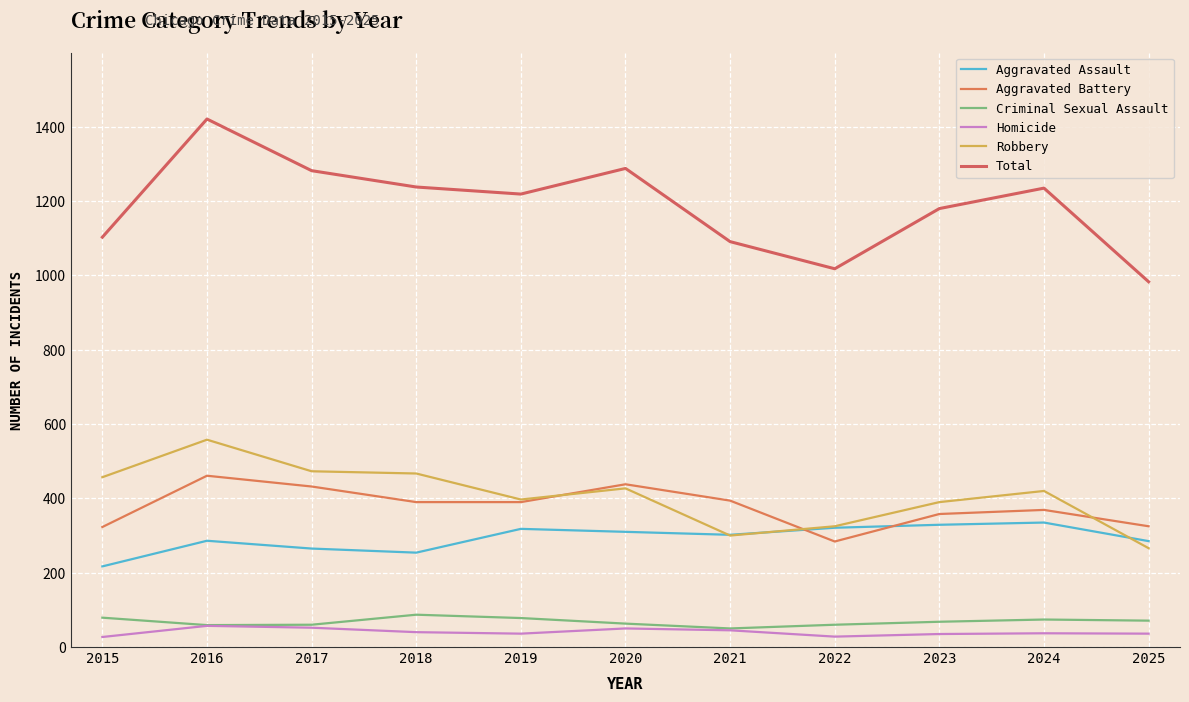

Which series has the largest total across all categories?

Total